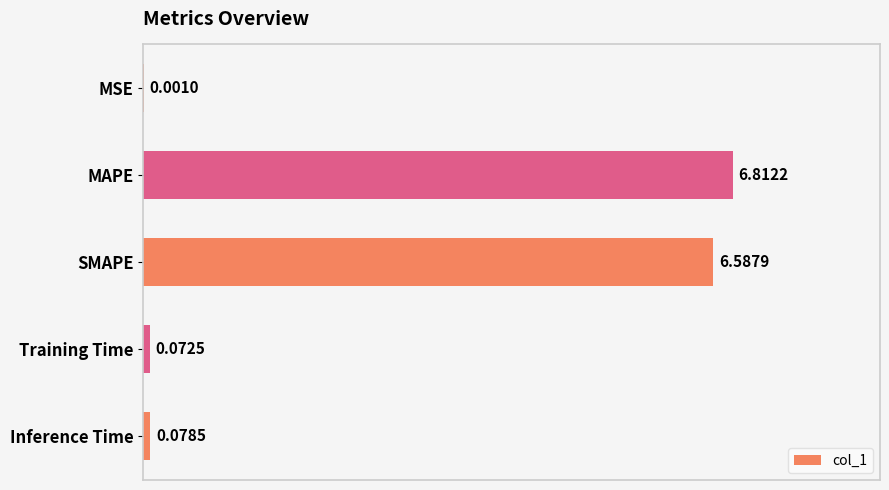

What is the sum of all values?

13.6